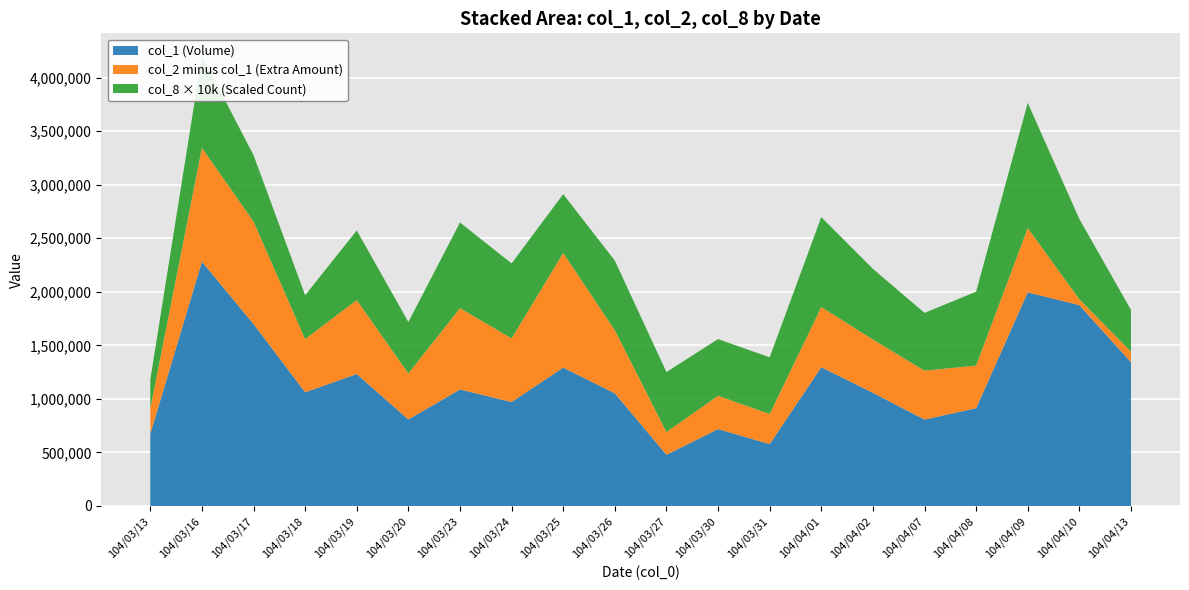

Reading right to left, extract all data points from this chart.

col_1: 1343000	1875000	1995000	913000	807000	1057000	1296000	578000	718000	478000	1052000	1292000	971000	1088000	808000	1232000	1062000	1699000	2282000	674000
col_2: 1441500	1930210	2595000	1311310	1263200	1554630	1857730	858260	1028660	690530	1641250	2362340	1565440	1847340	1237950	1923010	1558150	2656630	3343880	910670
col_8: 39	75	117	69	54	66	84	53	53	56	65	55	70	80	48	65	41	62	86	27